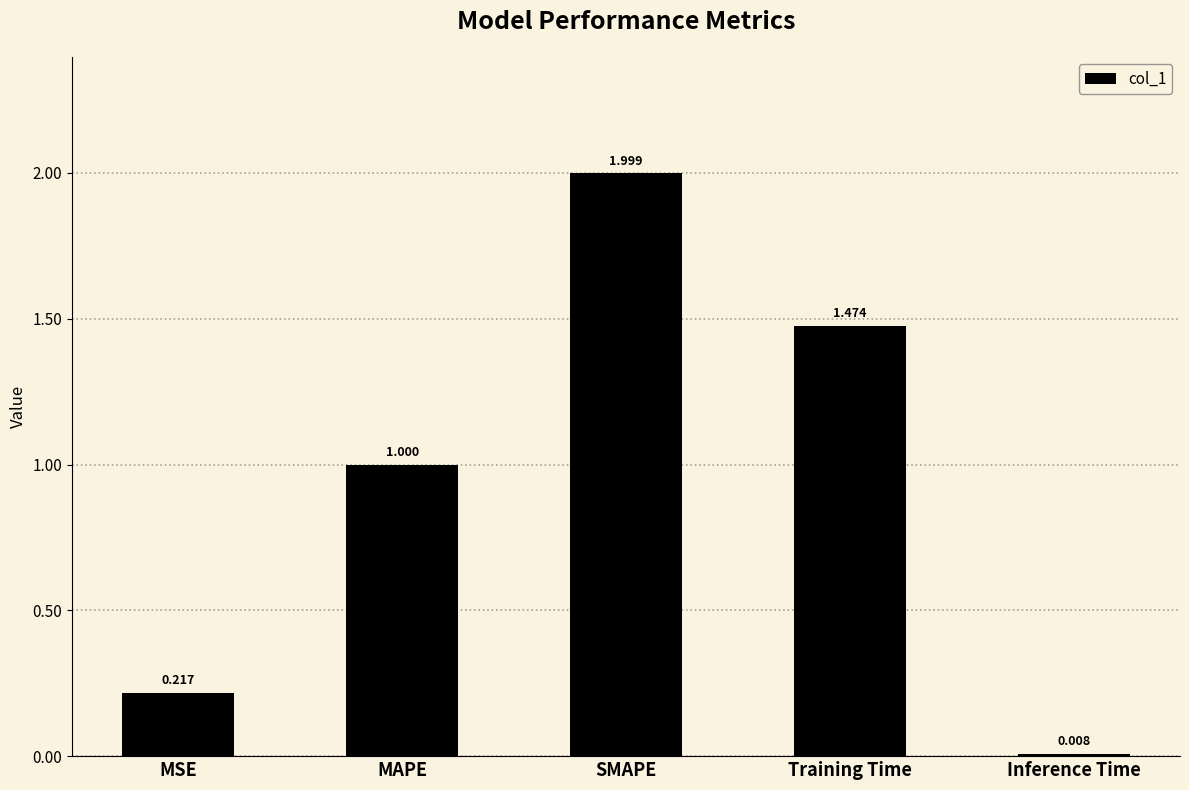

At which label is the value closest to 1?

MAPE